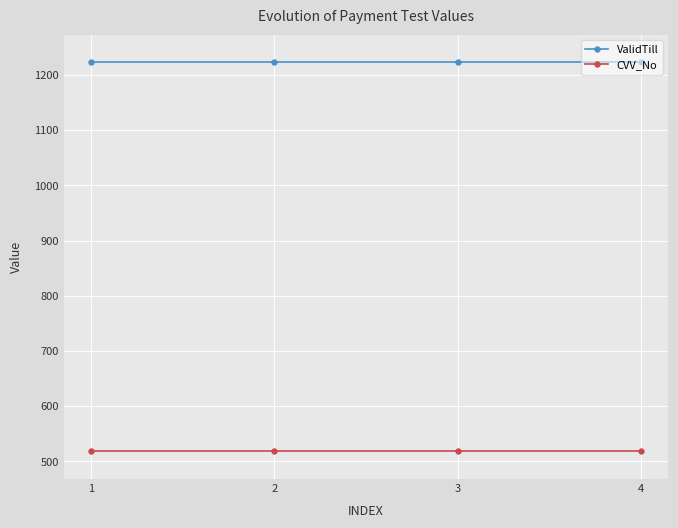

The value of ValidTill at 4 is 1705. True or false?

False